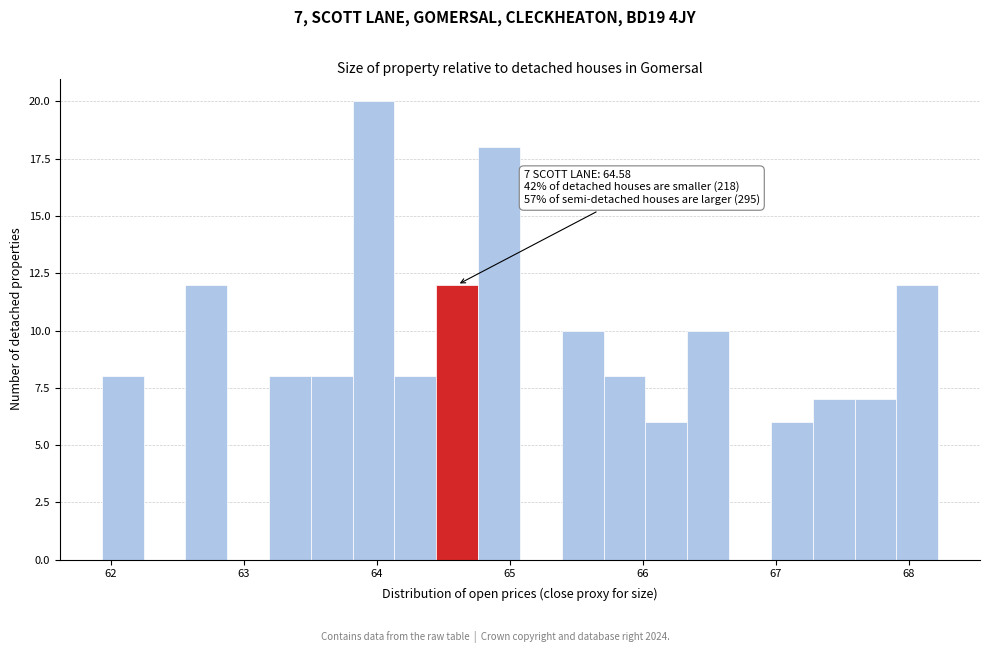

Read against the x-axis, roughly where is the centre of the tallest bar?

64.0